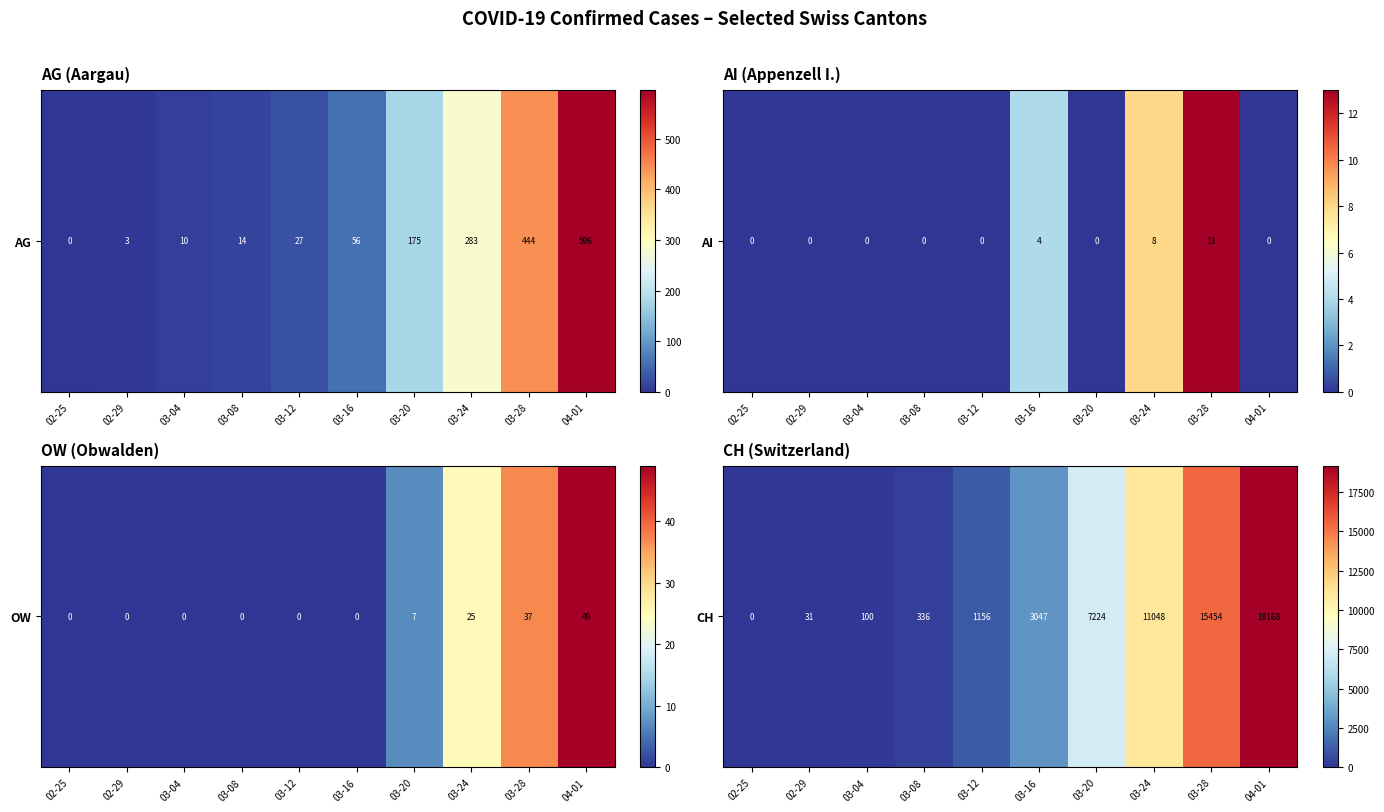

Approximately how many times larger is the value at 04-01 compared to 03-20?

2.7